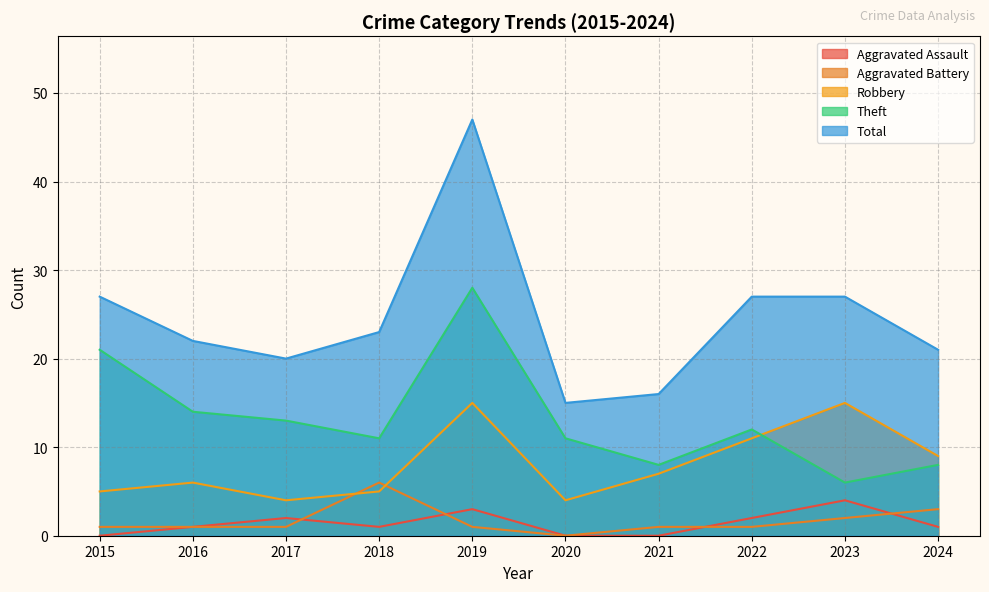

Is it true that Total equals 23 at 2018?

True